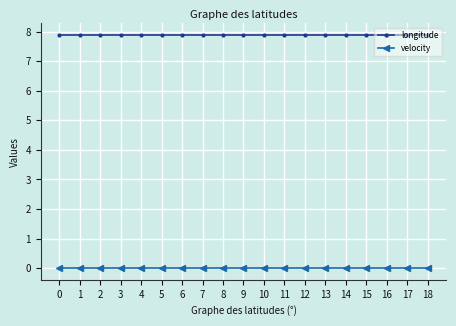

What is the difference between the highest and lowest values at 14?

7.9